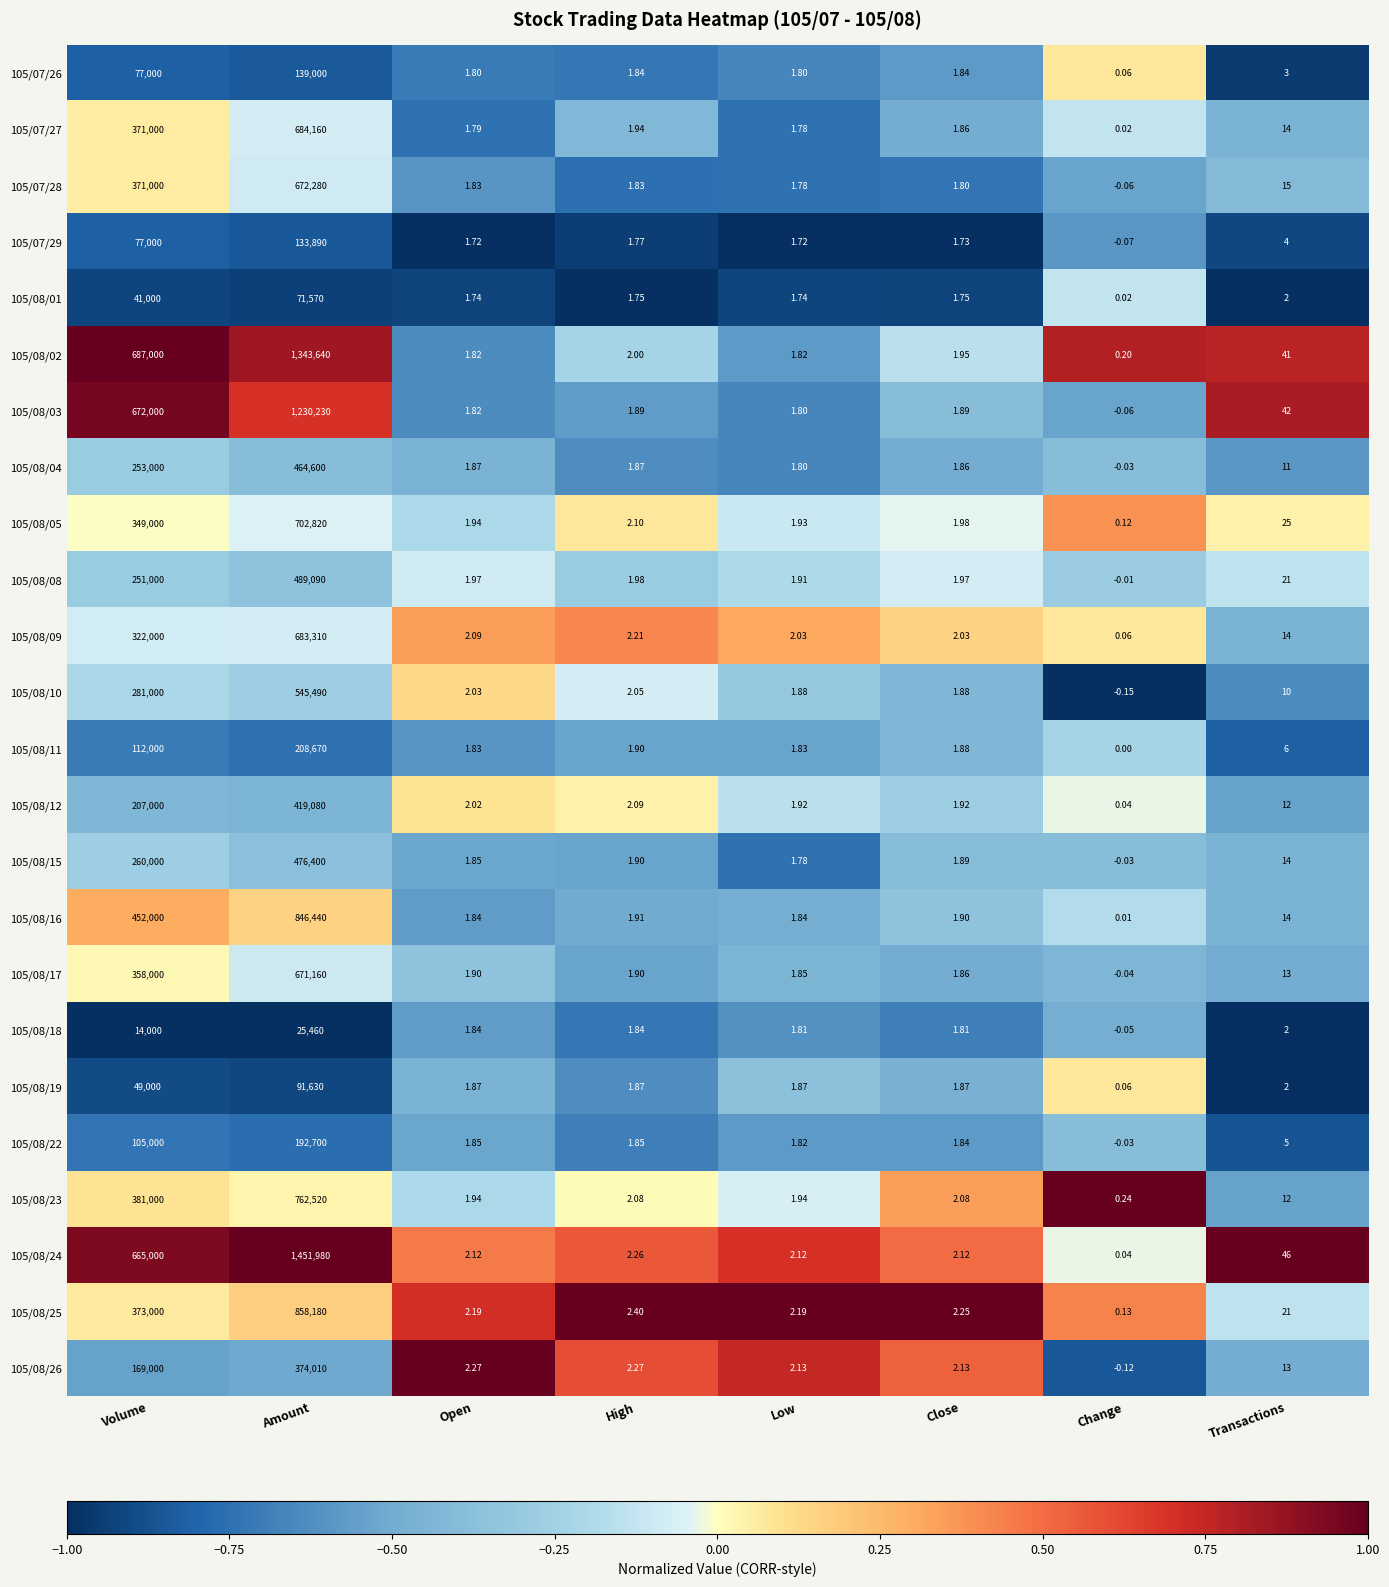

Which category has the highest value in the 105/07/27 series?

Amount